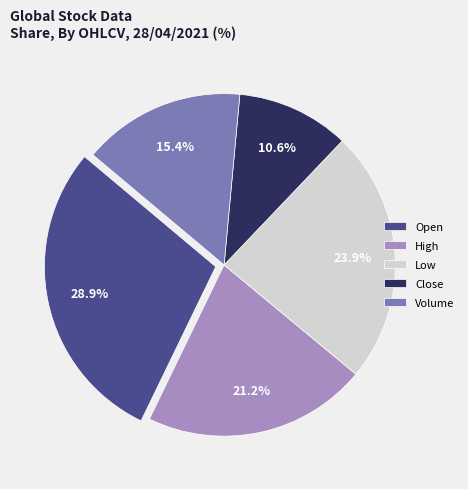

Does Volume represent more than half of the total?

No